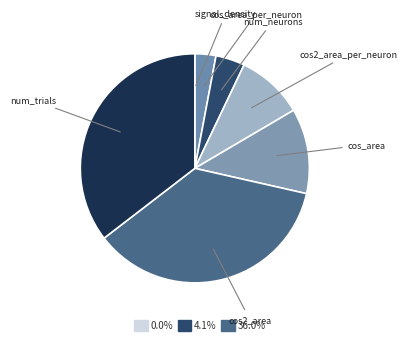

Which category has the smallest portion of the pie?

signal_density